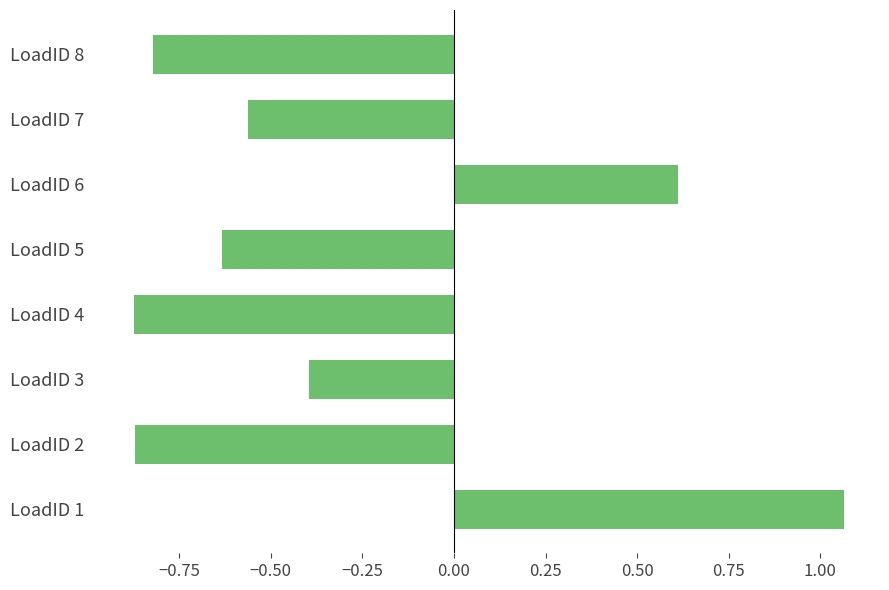

At which label is the value closest to 0?

LoadID 3